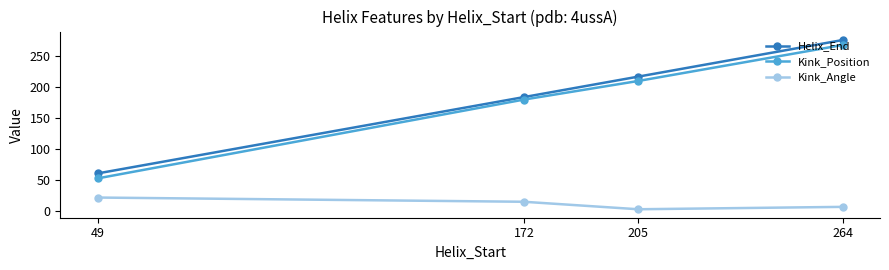

Is it true that Helix_End equals 43.0 at 172?

False